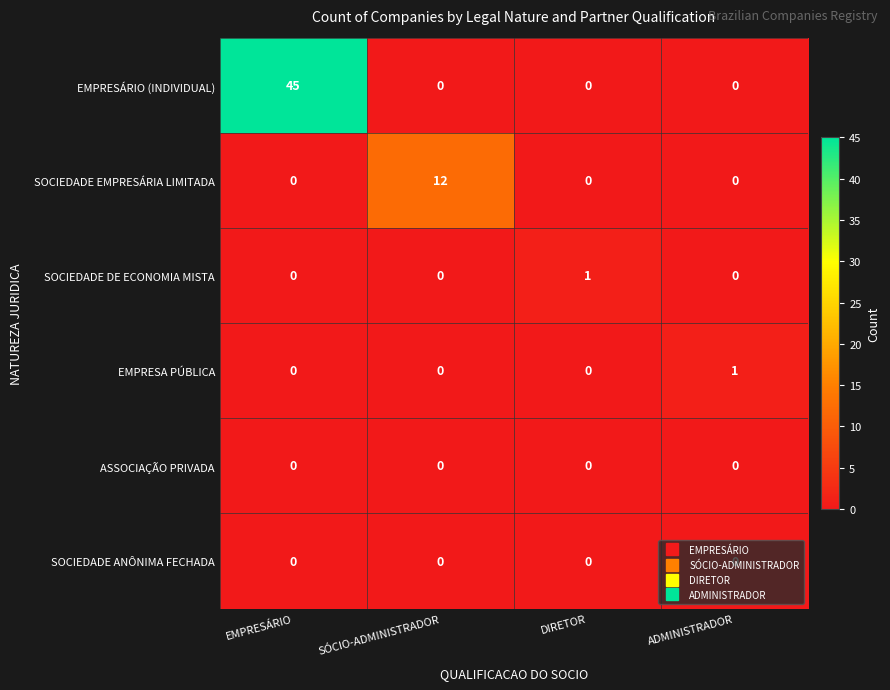

The value of SOCIEDADE EMPRESÁRIA LIMITADA at DIRETOR is 6. True or false?

False